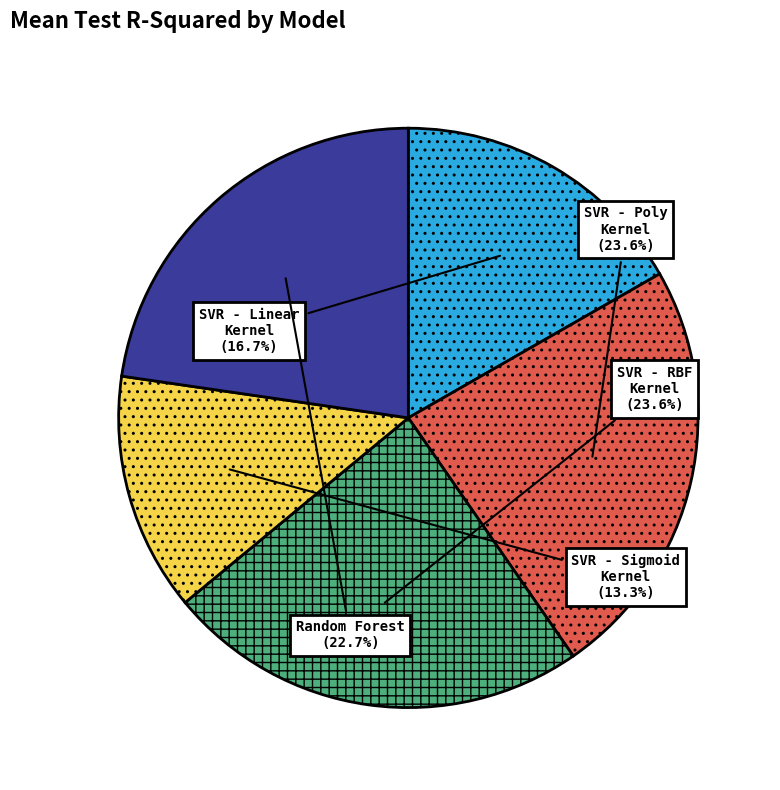

Which slice is the smallest?

SVR - Sigmoid Kernel